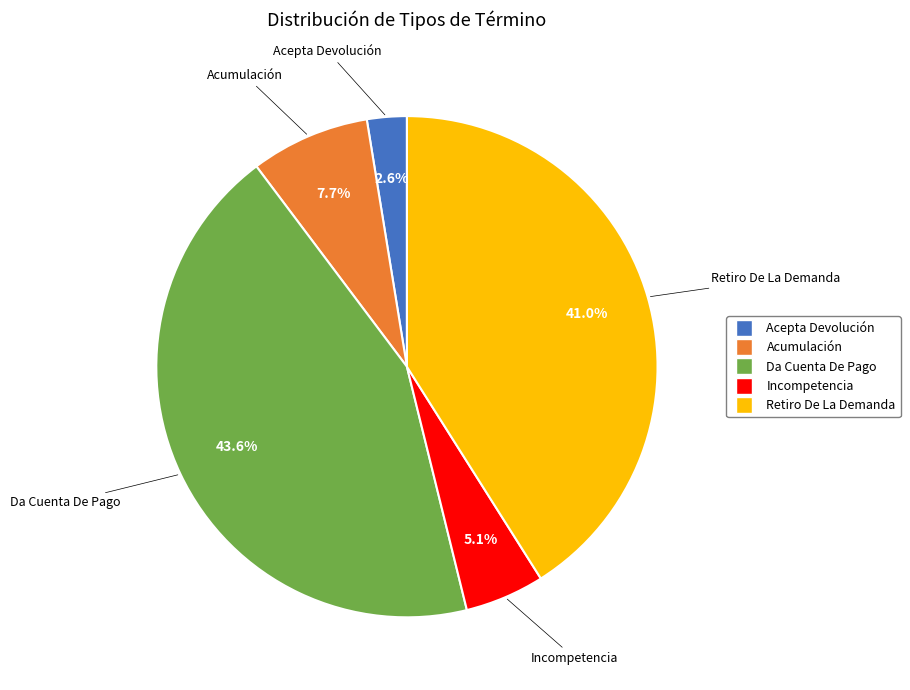

How many segments does this pie chart have?

5